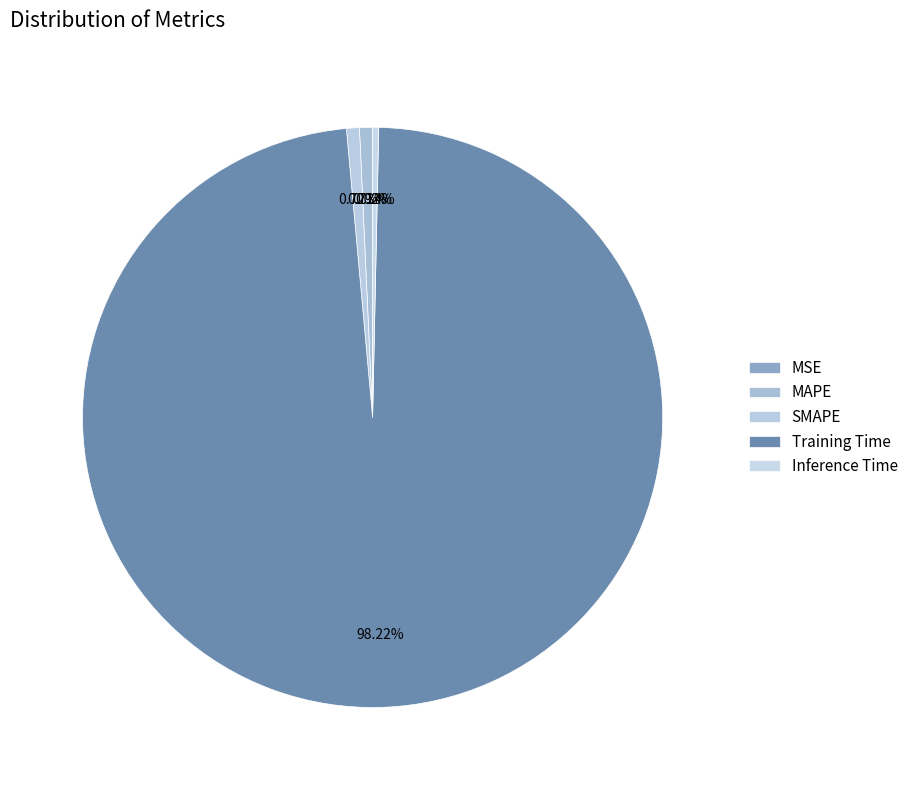

Do Training Time and MAPE together represent more than half of the pie?

Yes